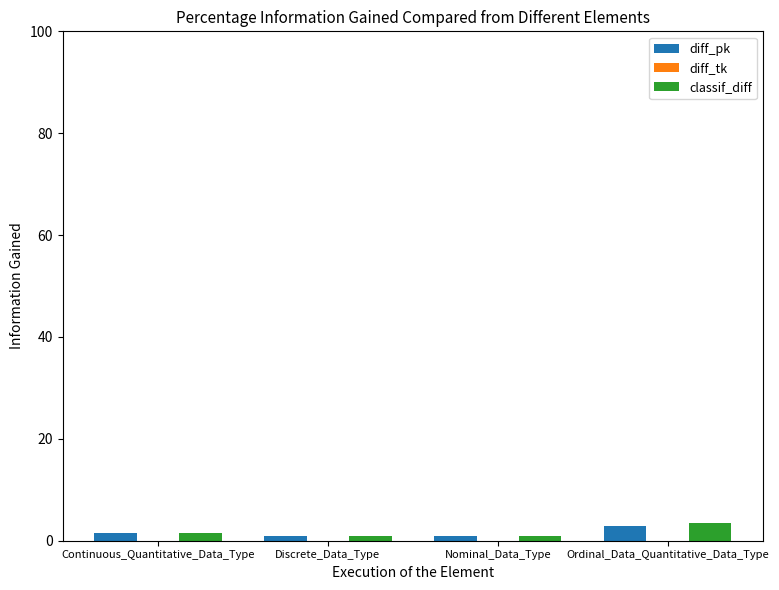

At which category is the sum across all series the highest?

Ordinal_Data_Quantitative_Data_Type